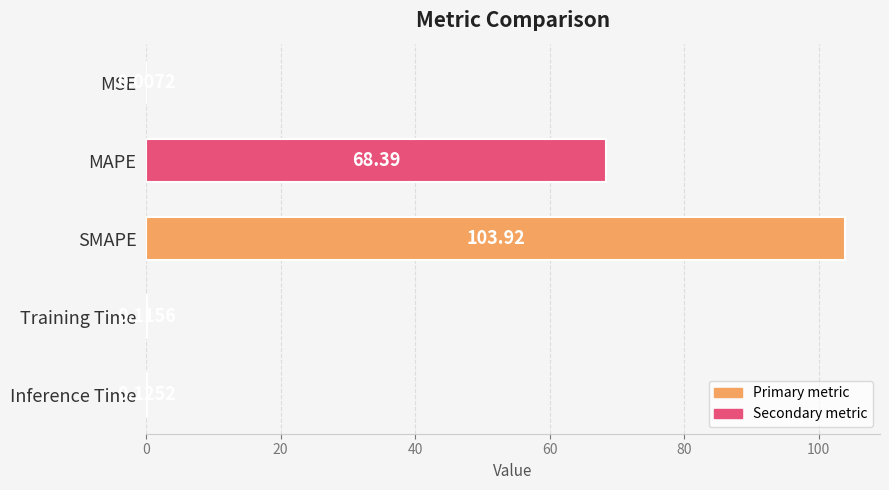

What is the sum of all values?

172.6